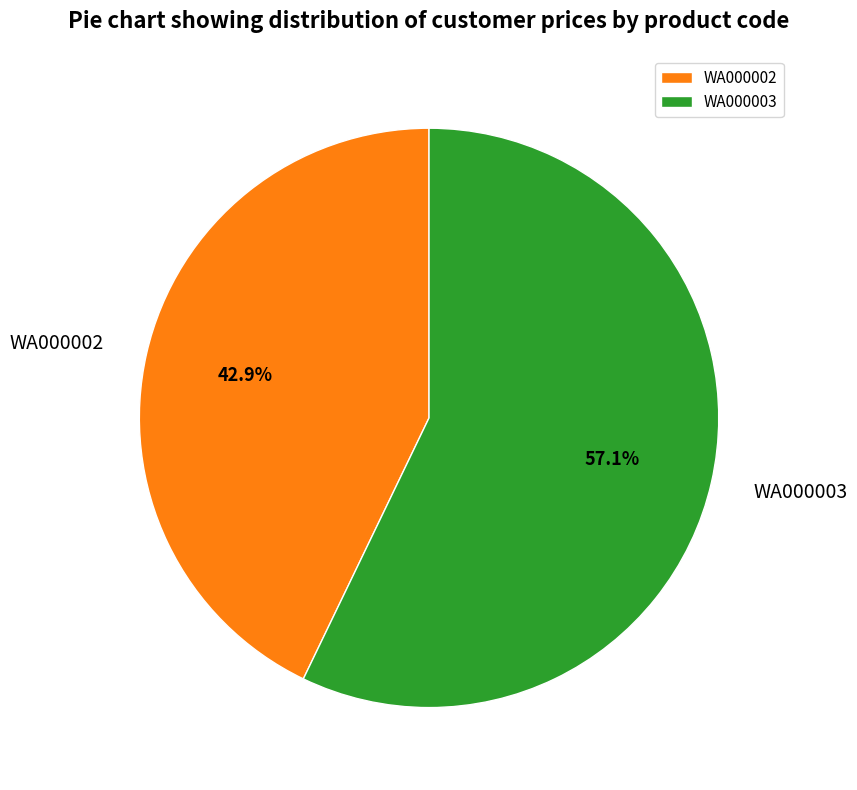

True or false: WA000002 accounts for 31% of the total.

False